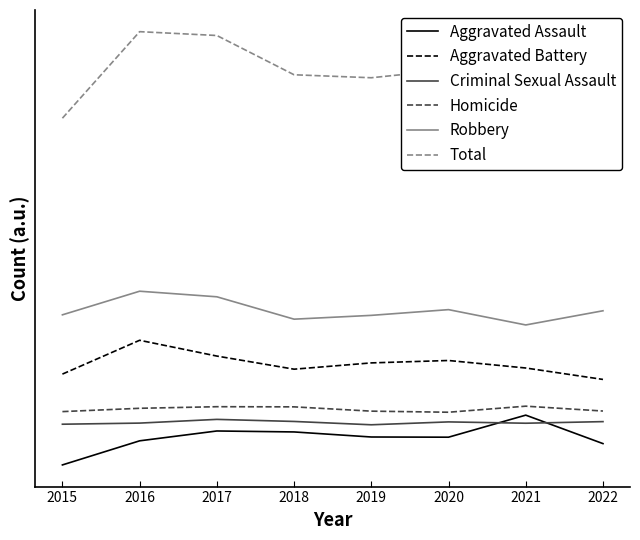

Rank the series at 2018 from lowest to highest value.

Aggravated Assault, Criminal Sexual Assault, Homicide, Aggravated Battery, Robbery, Total